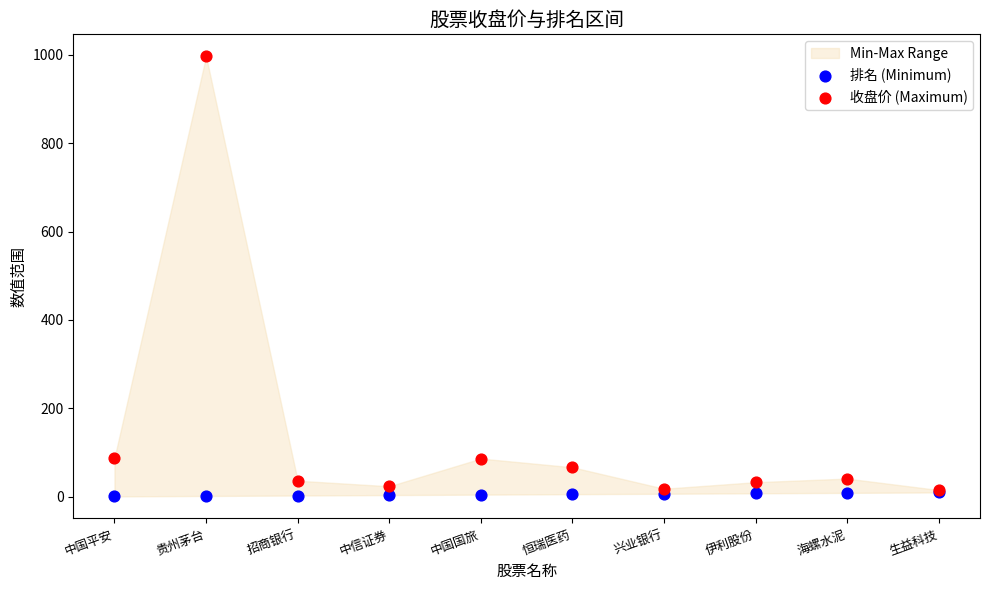

Which series reaches the maximum Y coordinate?

收盘价 (Maximum)